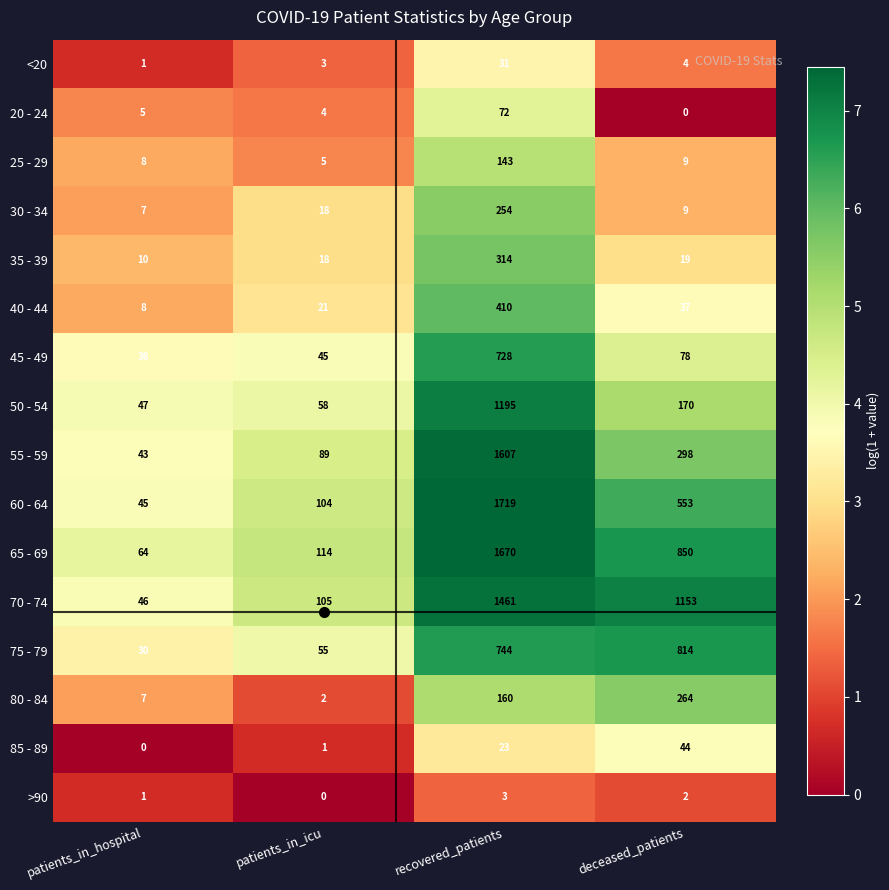

List the labels in order of 25 - 29 value, smallest first.

patients_in_icu, patients_in_hospital, deceased_patients, recovered_patients